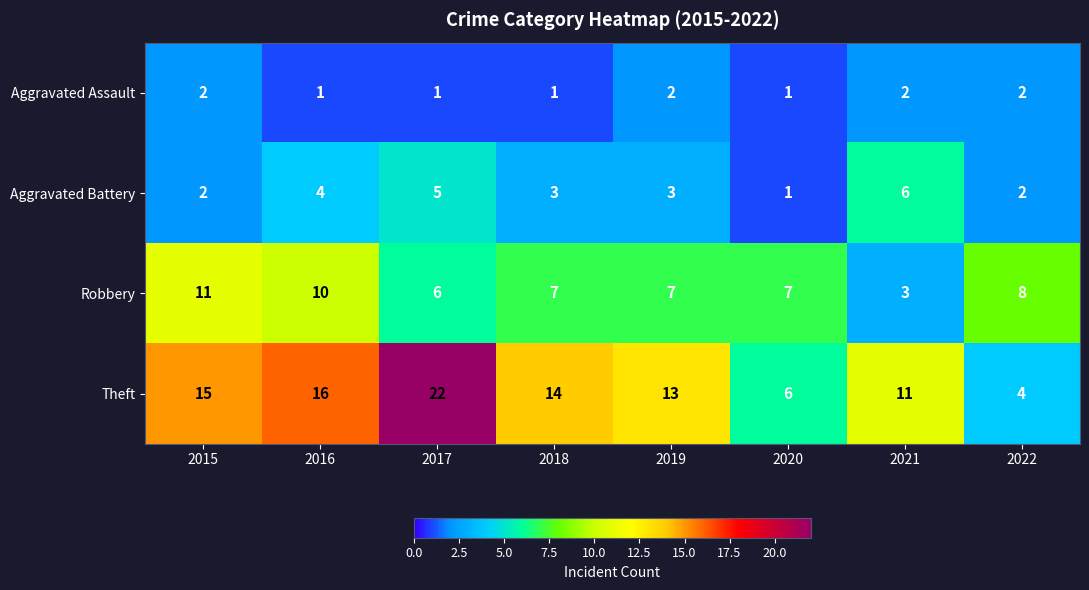

The Robbery series shows 1 at 2021. True or false?

False